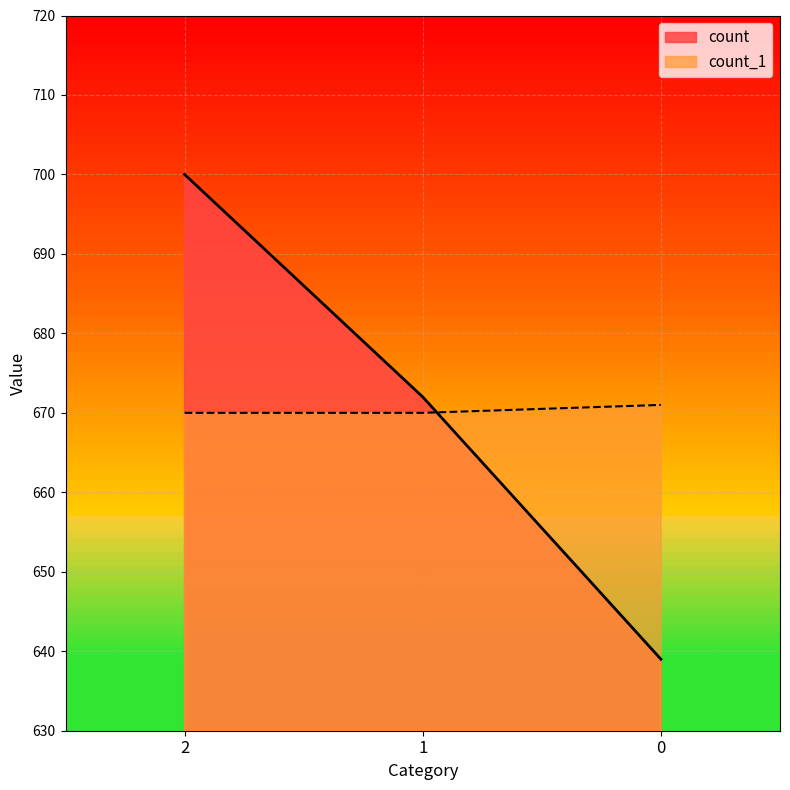

Is it true that count equals 672 at 1?

True